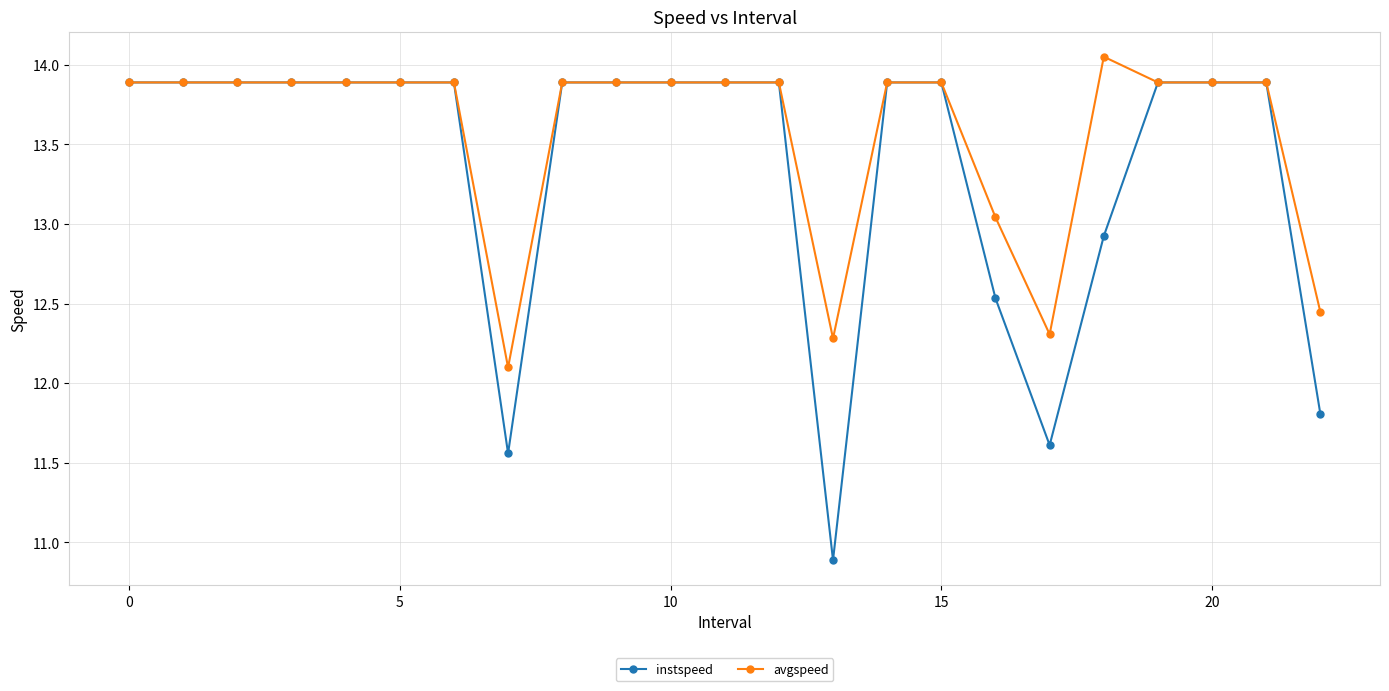

List the series in order of their peak value, highest first.

avgspeed, instspeed